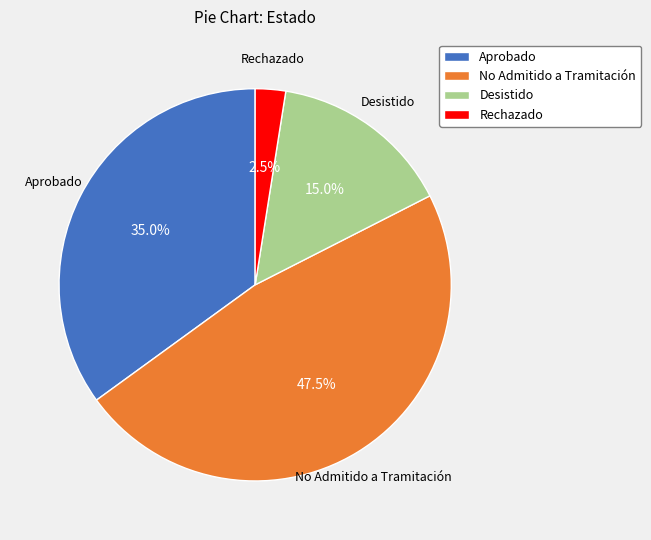

Rank the categories by value from highest to lowest.

No Admitido a Tramitación, Aprobado, Desistido, Rechazado